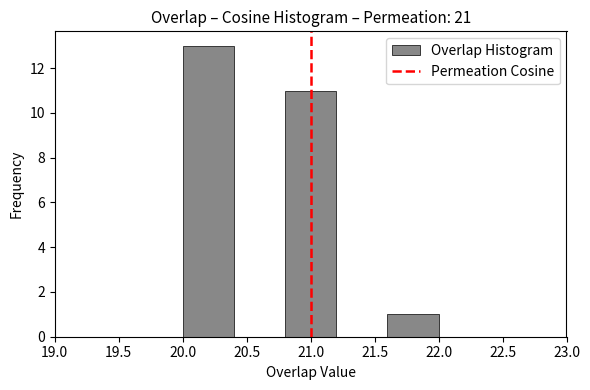

Over which range of the x-axis is the bar tallest?

20.0 to 20.4